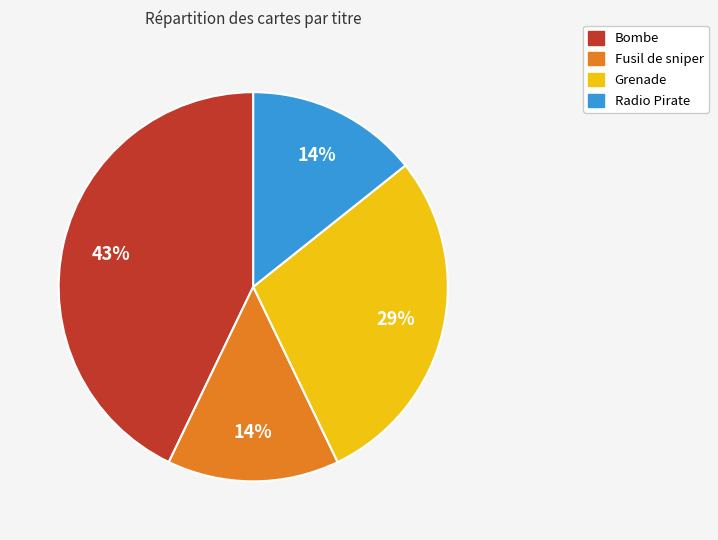

Does Bombe represent more than half of the total?

No